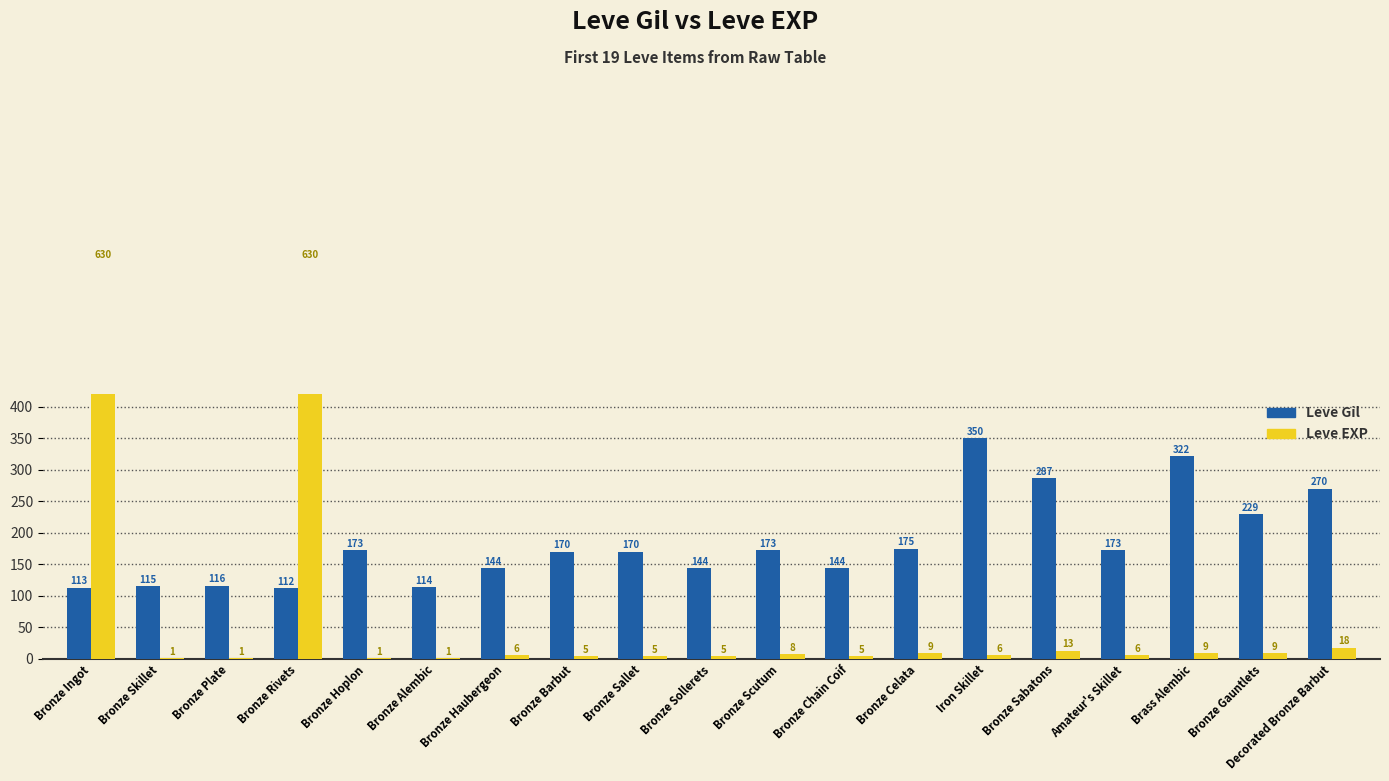

True or false: Leve Gil has a value of 70 at Bronze Haubergeon.

False